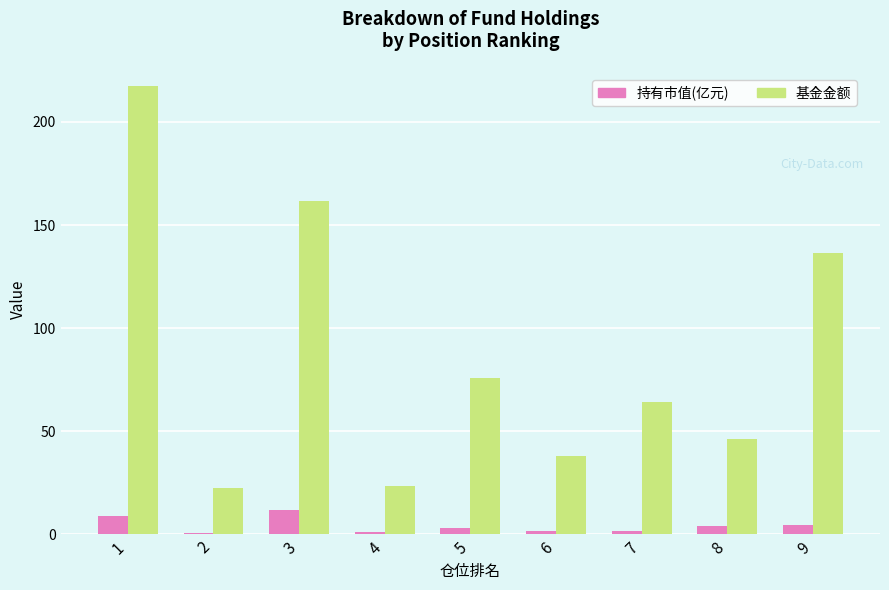

Does the chart contain stacked bars?

No